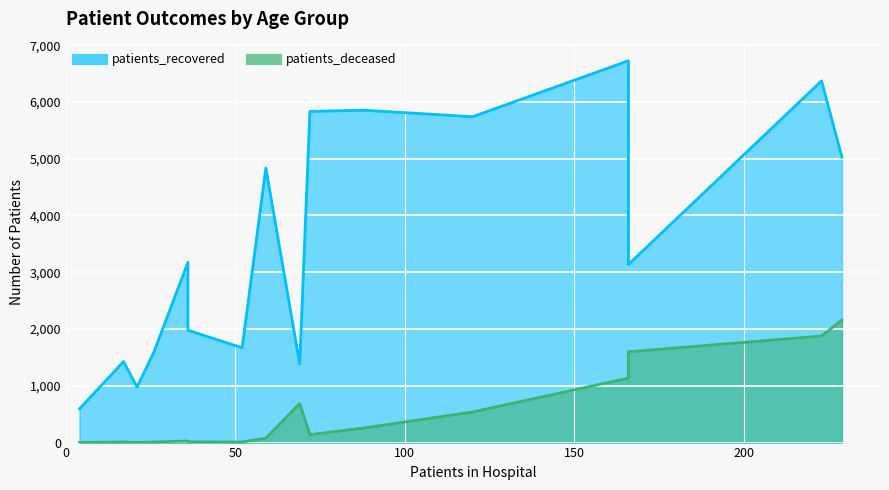

At which category does patients_recovered reach its first local valley?

20-24